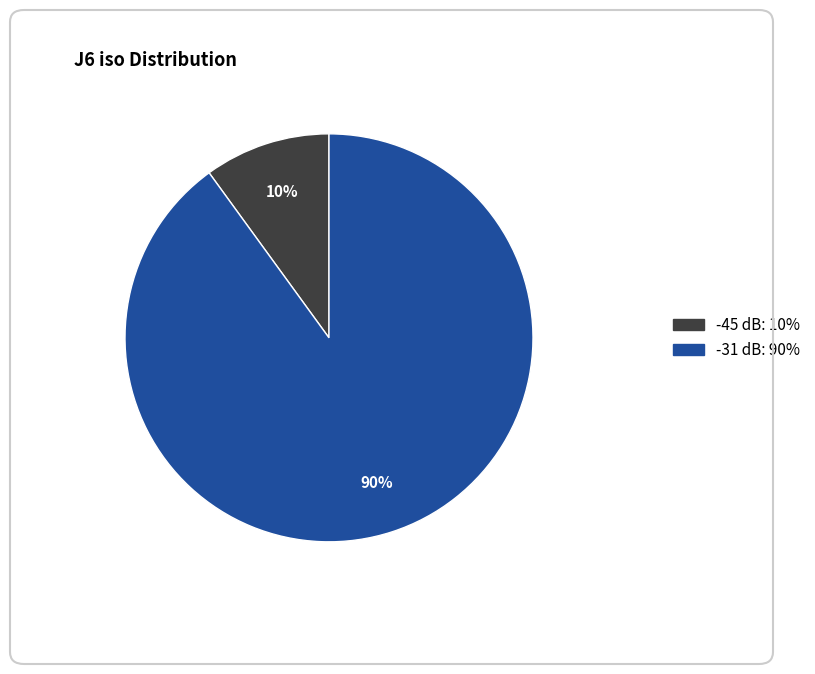

How many segments does this pie chart have?

2